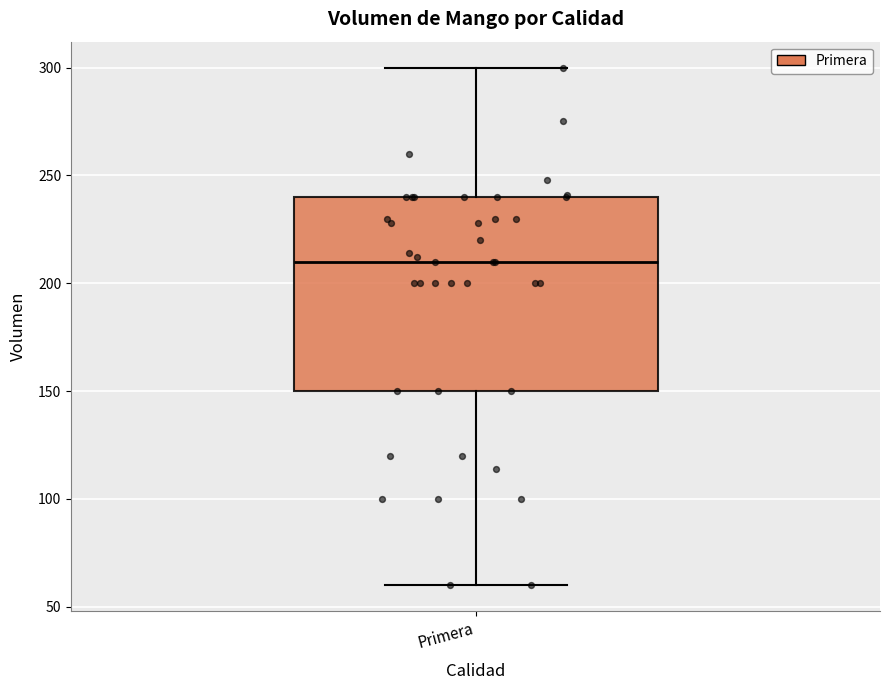

Read this box plot against the y-axis: the position of the median line, the range covered by the box, and the ends of both whiskers. The values are not printed on the chart, so give them approximately, as read against the axis.

median 210, box 150 to 240, whiskers 60 to 300